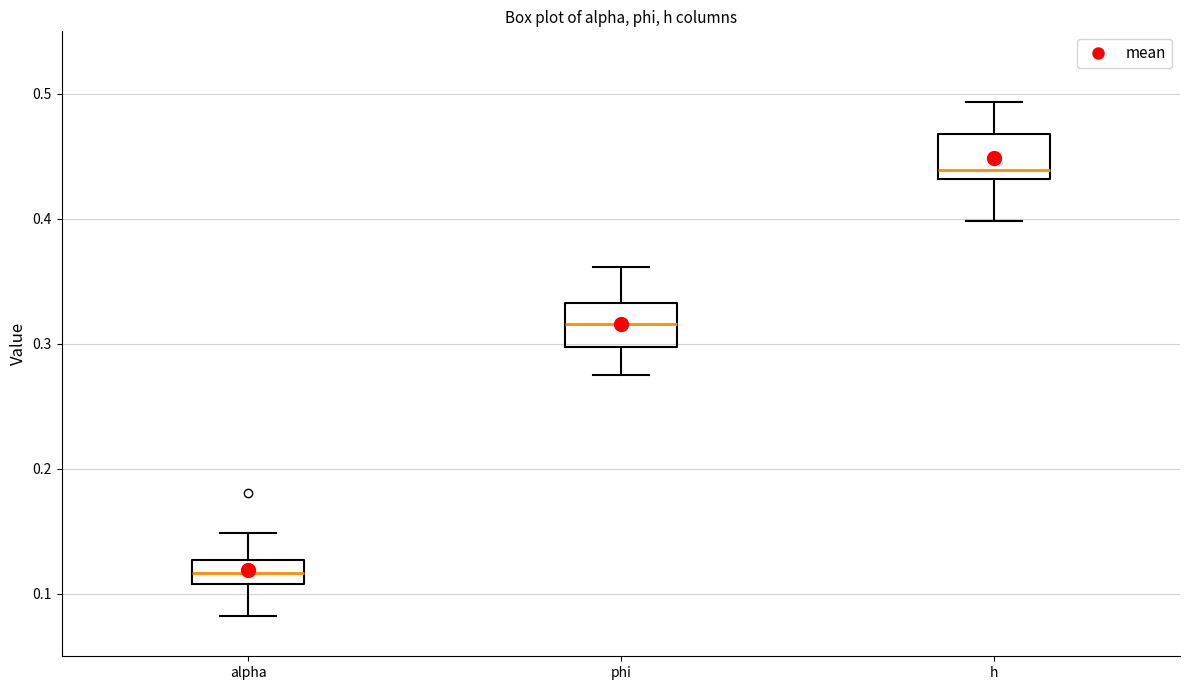

Reading left to right, read every box against the y-axis: the position of its median line, the range the box covers, and the ends of its whiskers. The values are not printed on the chart, so give them approximately, as read against the axis.

alpha: median 0.12, box 0.11 to 0.13, whiskers 0.08 to 0.15
phi: median 0.32, box 0.30 to 0.33, whiskers 0.28 to 0.36
h: median 0.44, box 0.43 to 0.47, whiskers 0.40 to 0.49